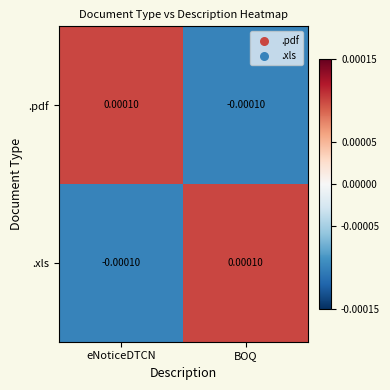

How many negative values does the .pdf series have?

1